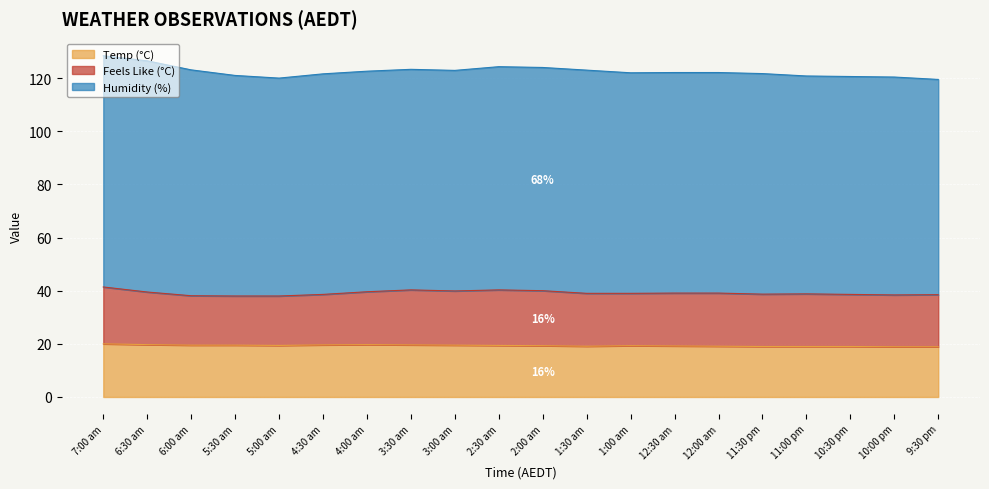

Which series has the largest range (max minus min)?

Humidity (%)